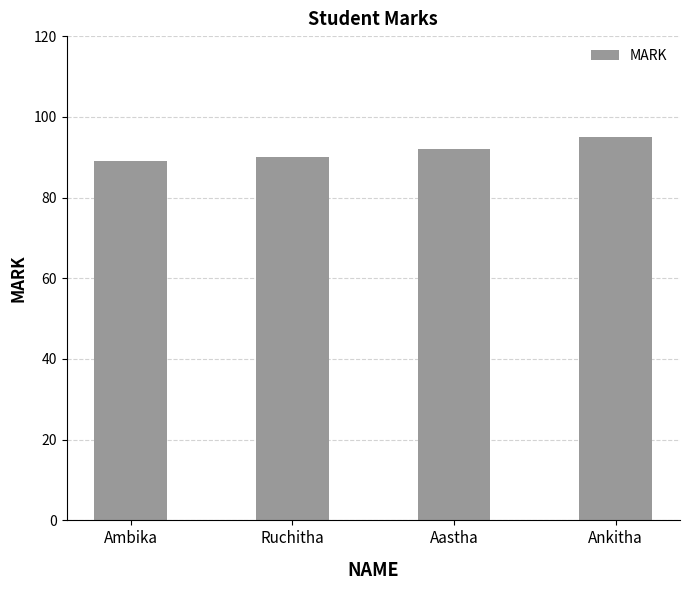

Count the values in the range 90 to 95.

3